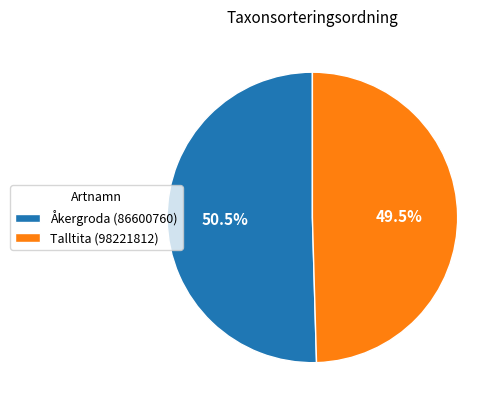

Rank the categories by value from highest to lowest.

Åkergroda (86600760), Talltita (98221812)